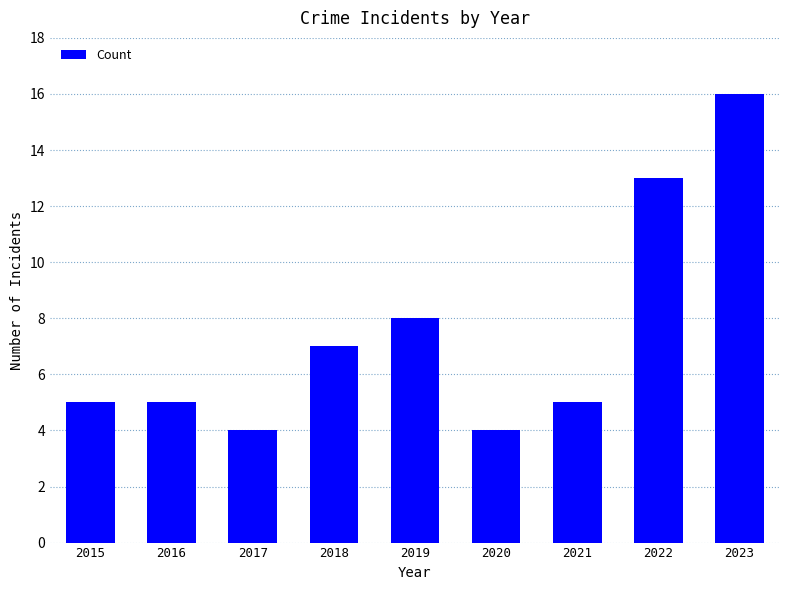

What is the ratio of the value at 2017 to the value at 2021?

0.8